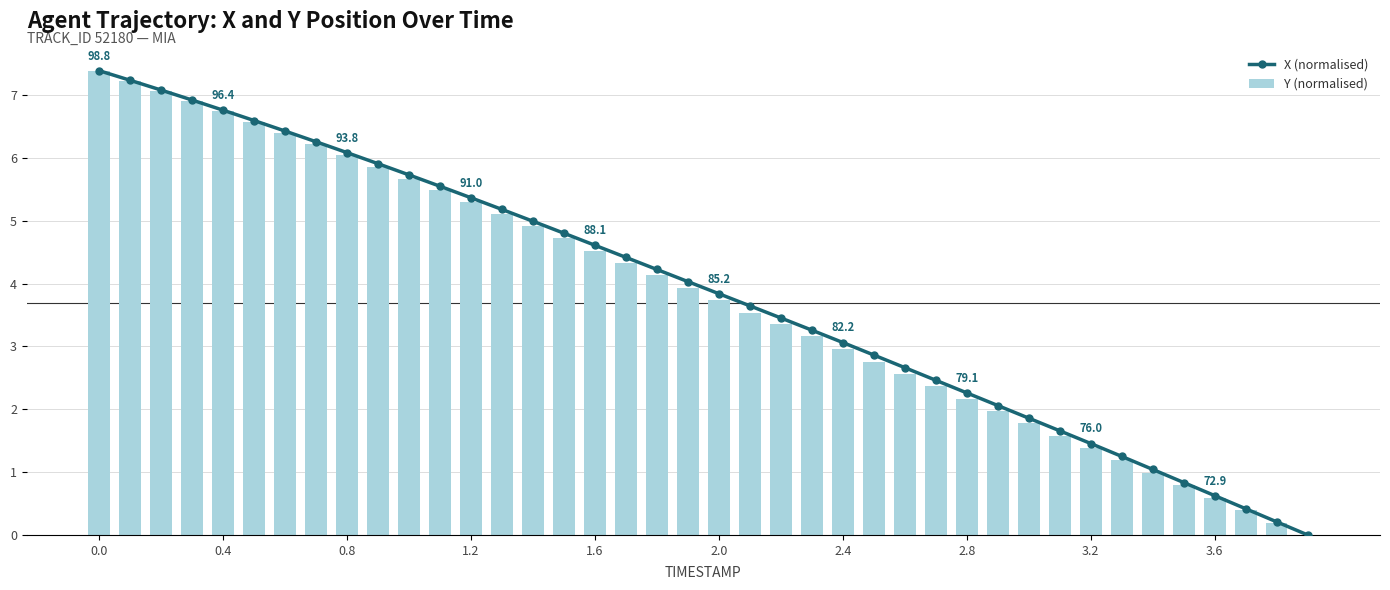

Rank the series by their average value, from highest to lowest.

X (normalised), Y (normalised)